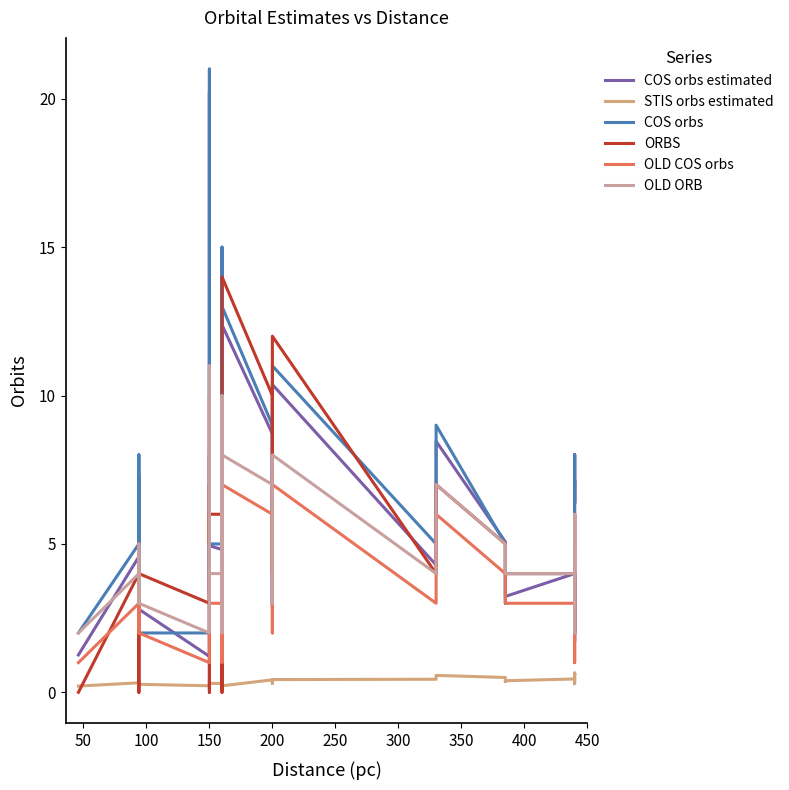

True or false: OLD ORB has more than 2 interior local peaks.

True